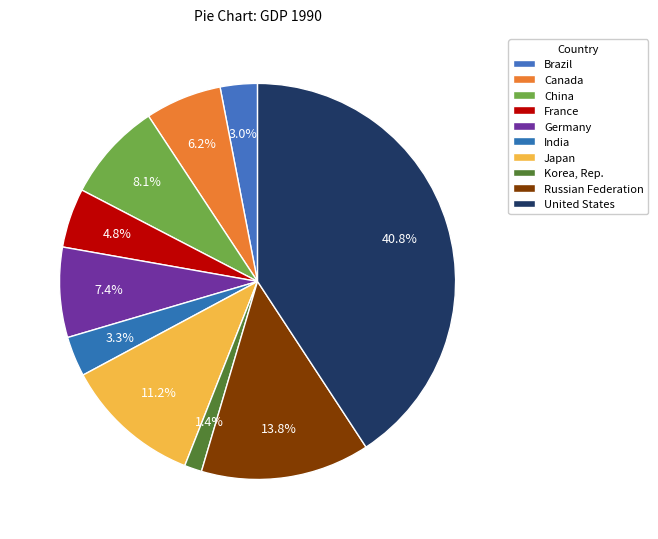

What percentage do France and Canada together represent?

11.1%